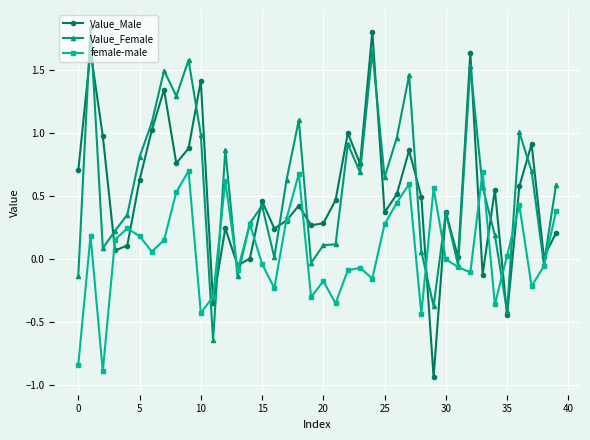

Which series has the widest spread of values?

Value_Male